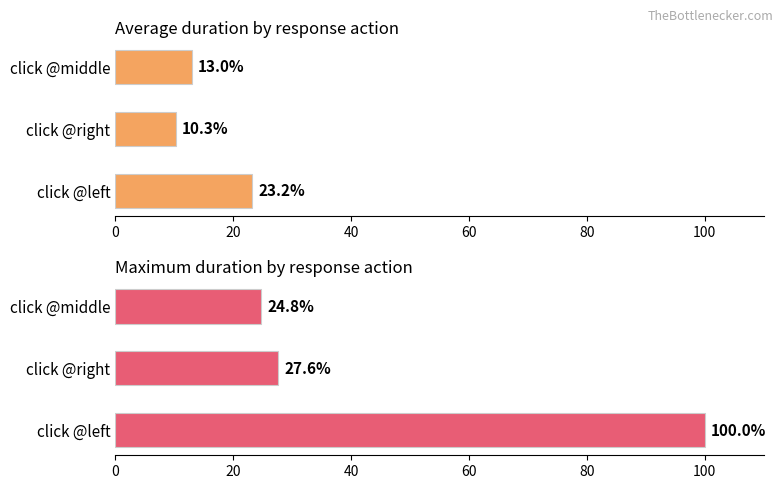

How many bars are there in each group?

2